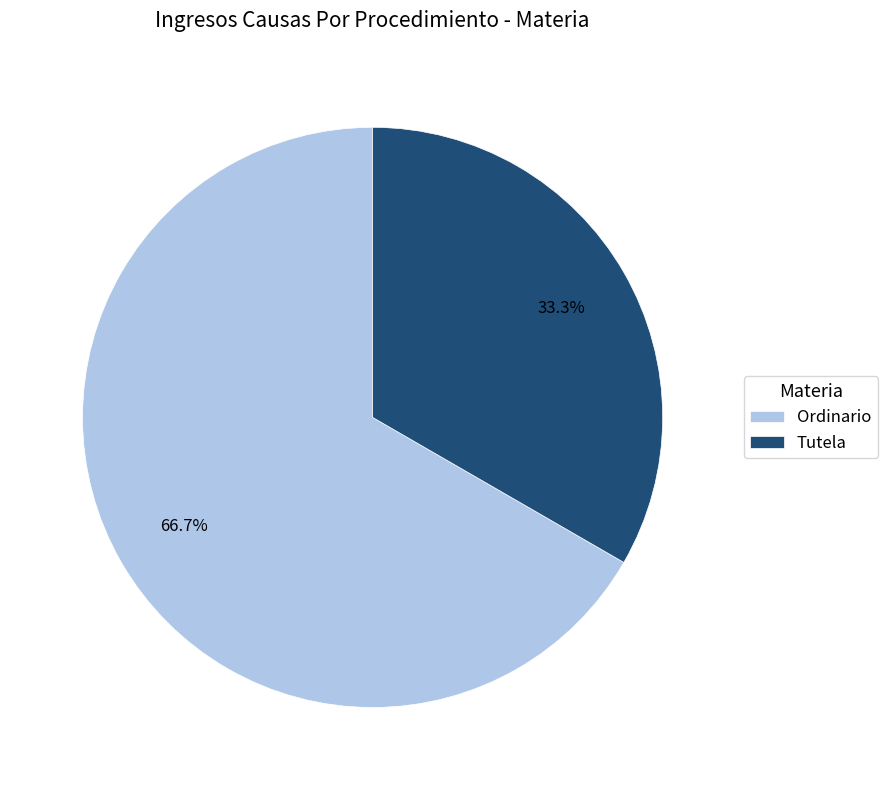

To the nearest percent, what is the average slice percentage?

50%